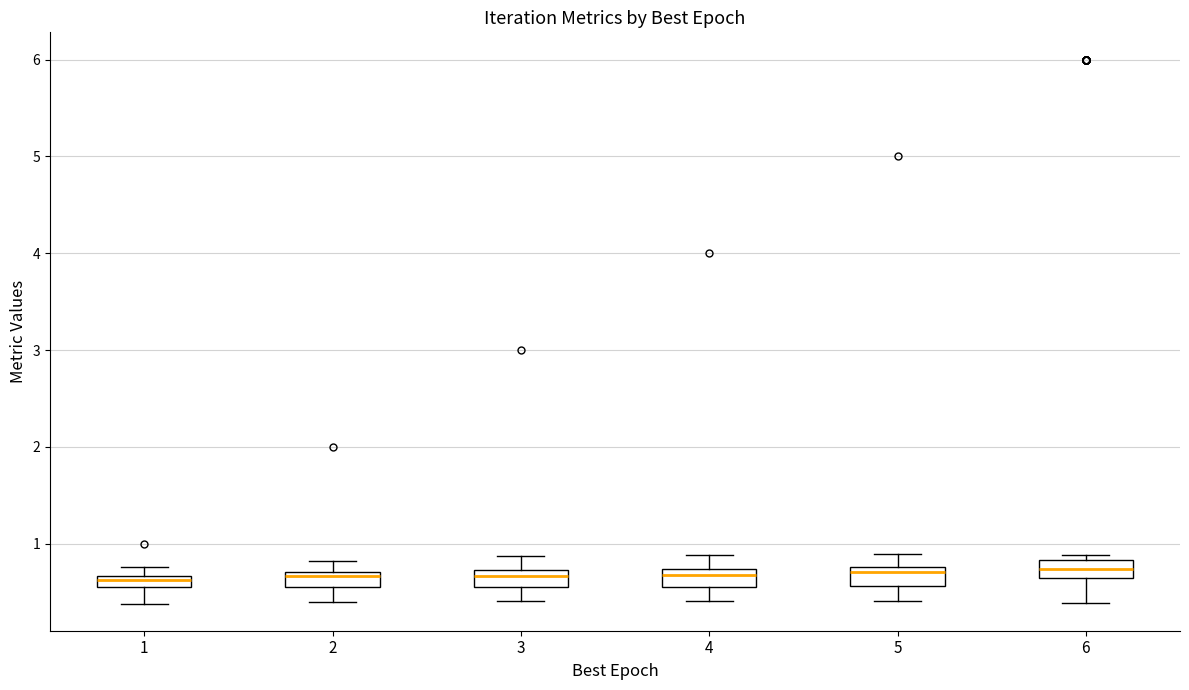

Where does the lower whisker of the box at x = 2 end on the y-axis? The values are not printed on the chart, so give them approximately, as read against the axis.

0.4